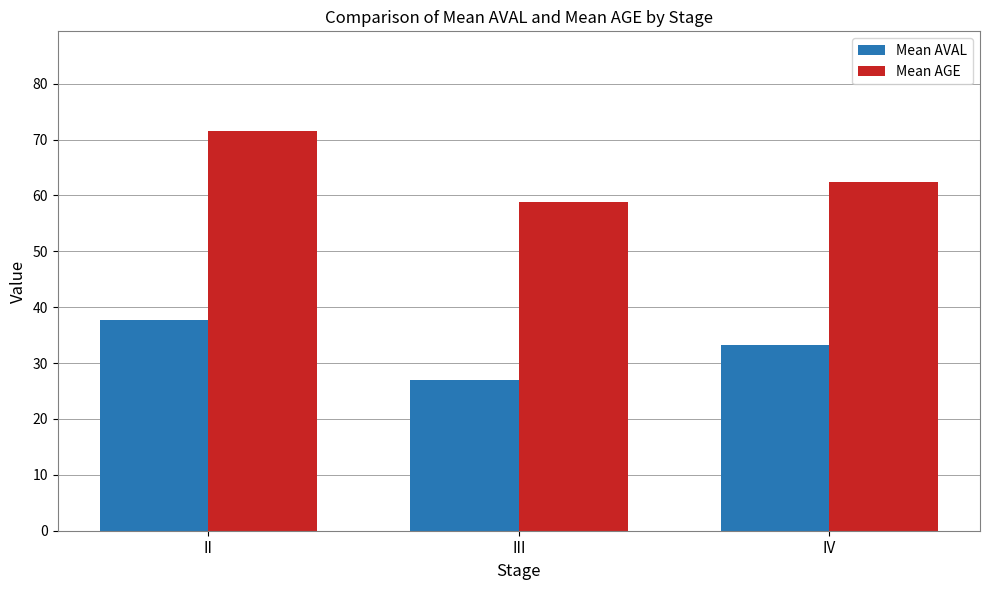

Reading right to left, extract all data points from this chart.

Mean AVAL: 33.2	27.0	37.7
Mean AGE: 62.3	58.8	71.5